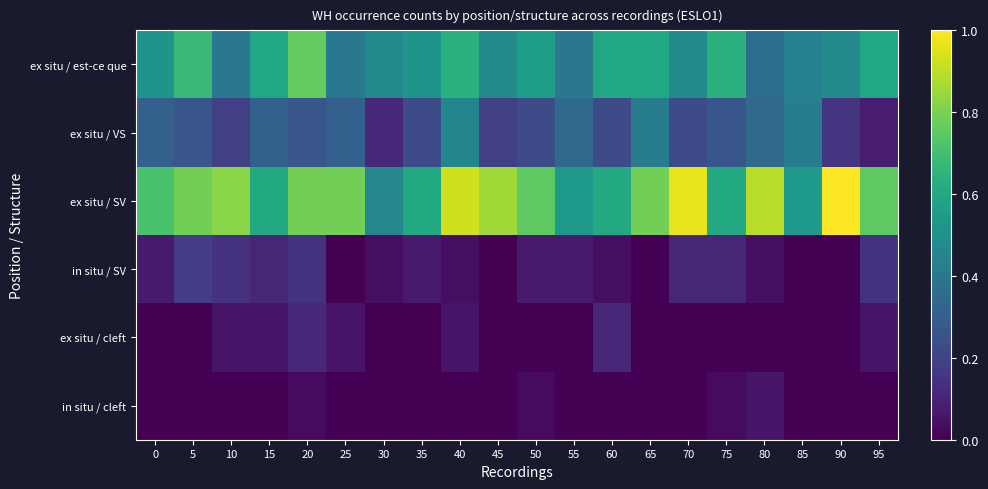

Reading left to right, list all the values displayed in this chart.

ex situ / est-ce que: 0=0.5	5=0.7	10=0.4	15=0.6	20=0.8	25=0.4	30=0.5	35=0.5	40=0.6	45=0.5	50=0.6	55=0.4	60=0.6	65=0.6	70=0.5	75=0.6	80=0.4	85=0.4	90=0.5	95=0.6
ex situ / VS: 0=0.3	5=0.3	10=0.2	15=0.3	20=0.3	25=0.3	30=0.1	35=0.2	40=0.5	45=0.2	50=0.2	55=0.3	60=0.2	65=0.4	70=0.2	75=0.3	80=0.3	85=0.4	90=0.2	95=0.1
ex situ / SV: 0=0.7	5=0.8	10=0.8	15=0.6	20=0.8	25=0.8	30=0.5	35=0.6	40=0.9	45=0.9	50=0.8	55=0.5	60=0.6	65=0.8	70=1.0	75=0.6	80=0.9	85=0.5	90=1.0	95=0.8
in situ / SV: 0=0.1	5=0.2	10=0.1	15=0.1	20=0.1	25=0.0	30=0.0	35=0.1	40=0.0	45=0.0	50=0.1	55=0.1	60=0.0	65=0.0	70=0.1	75=0.1	80=0.0	85=0.0	90=0.0	95=0.1
ex situ / cleft: 0=0.0	5=0.0	10=0.1	15=0.1	20=0.1	25=0.1	30=0.0	35=0.0	40=0.1	45=0.0	50=0.0	55=0.0	60=0.1	65=0.0	70=0.0	75=0.0	80=0.0	85=0.0	90=0.0	95=0.1
in situ / cleft: 0=0.0	5=0.0	10=0.0	15=0.0	20=0.0	25=0.0	30=0.0	35=0.0	40=0.0	45=0.0	50=0.0	55=0.0	60=0.0	65=0.0	70=0.0	75=0.0	80=0.1	85=0.0	90=0.0	95=0.0